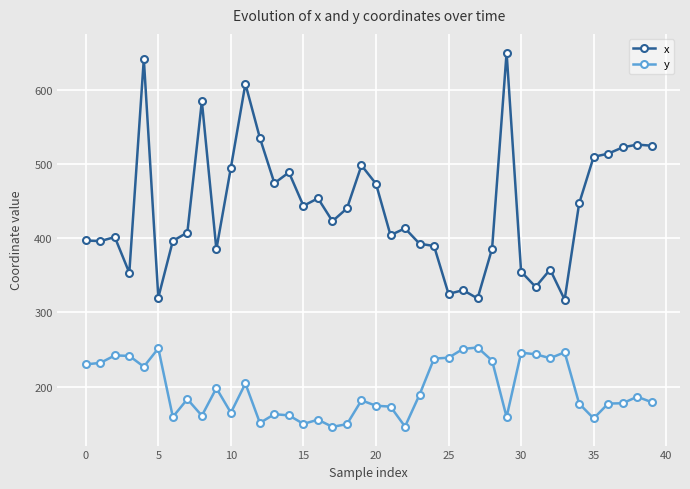

True or false: x has more than 2 interior local peaks.

True